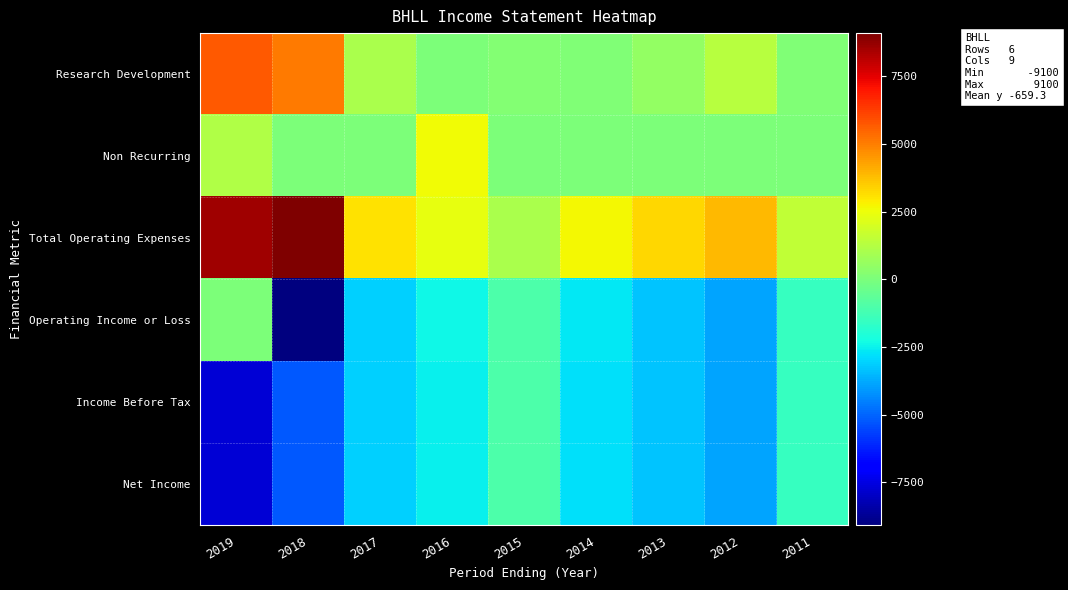

What is the total value across all series at 2018?

-5300